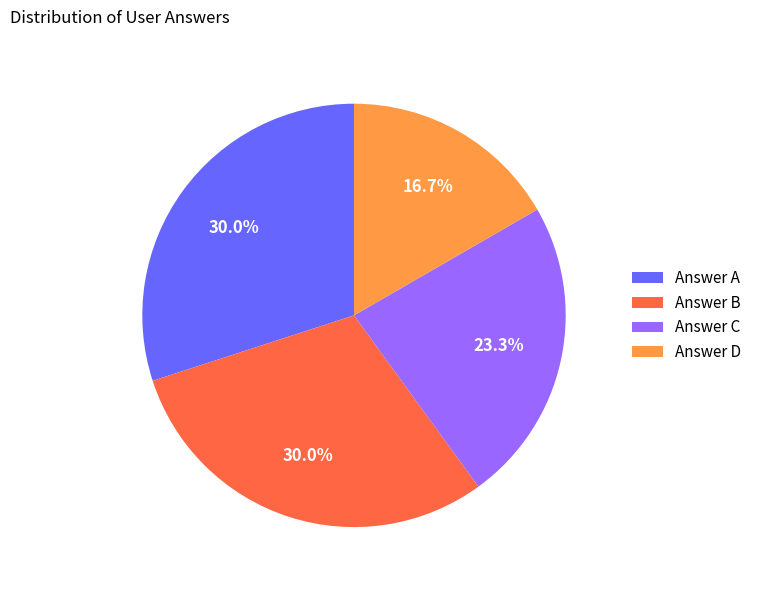

What portion of the pie excludes Answer A?

70.0%